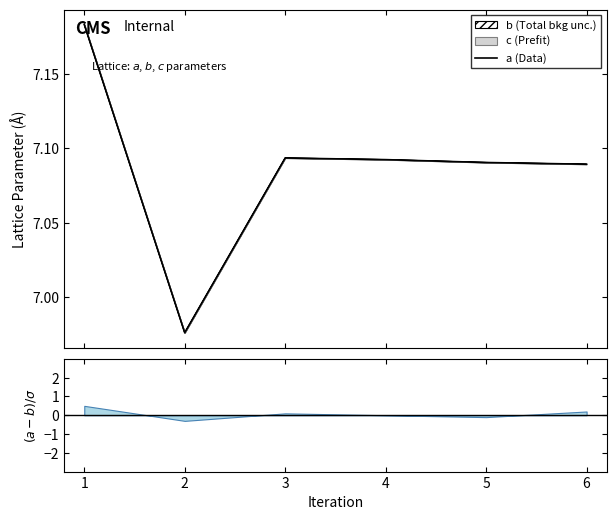

Is this an area chart (filled region under the line)?

No